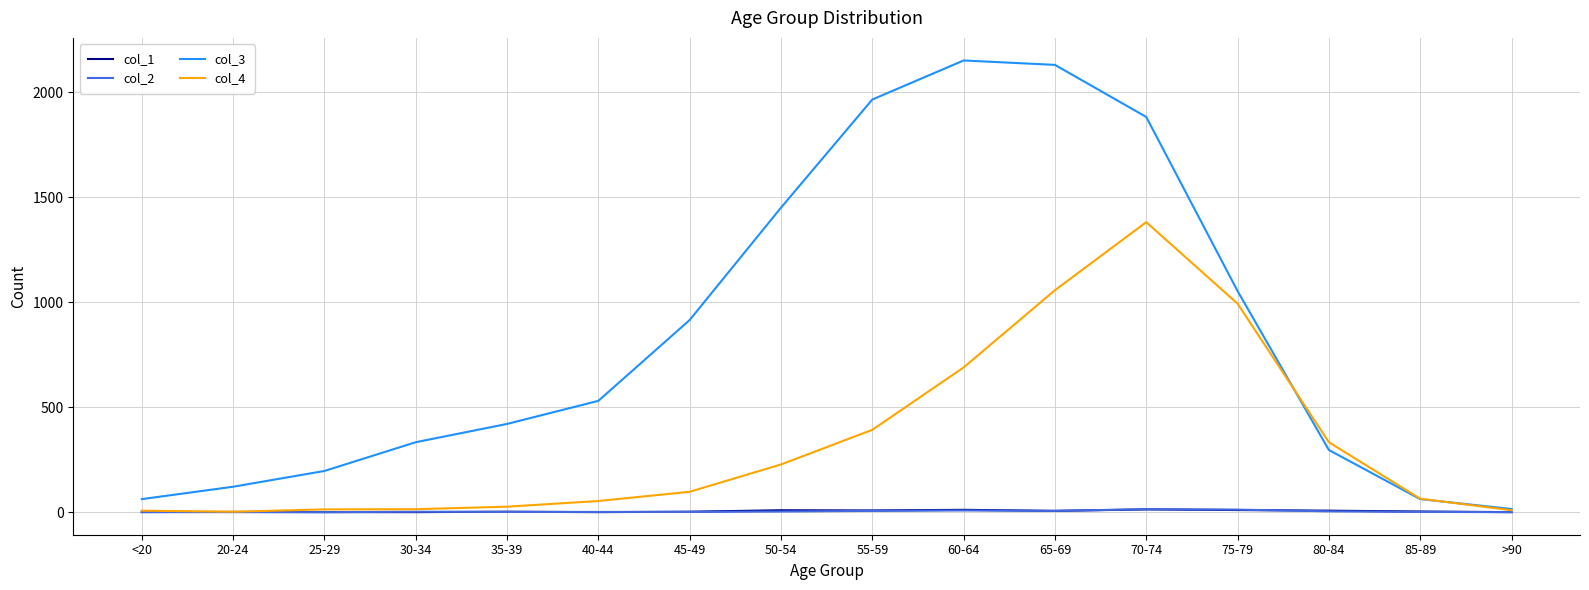

The value of col_1 at 35-39 is 2. True or false?

True